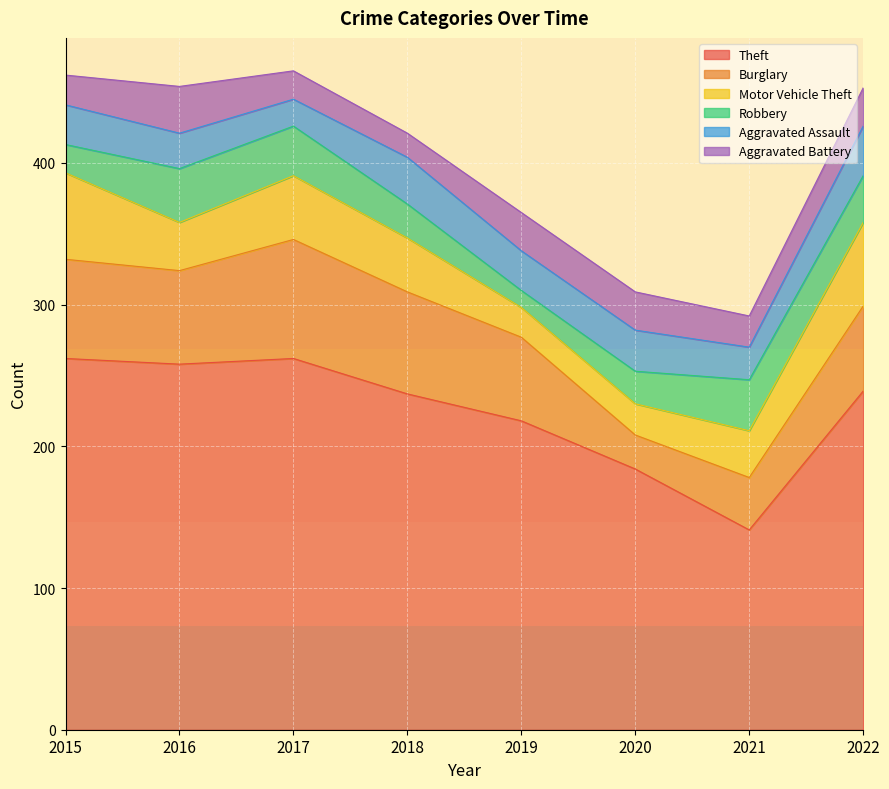

Does the chart display data point markers on the line(s)?

No